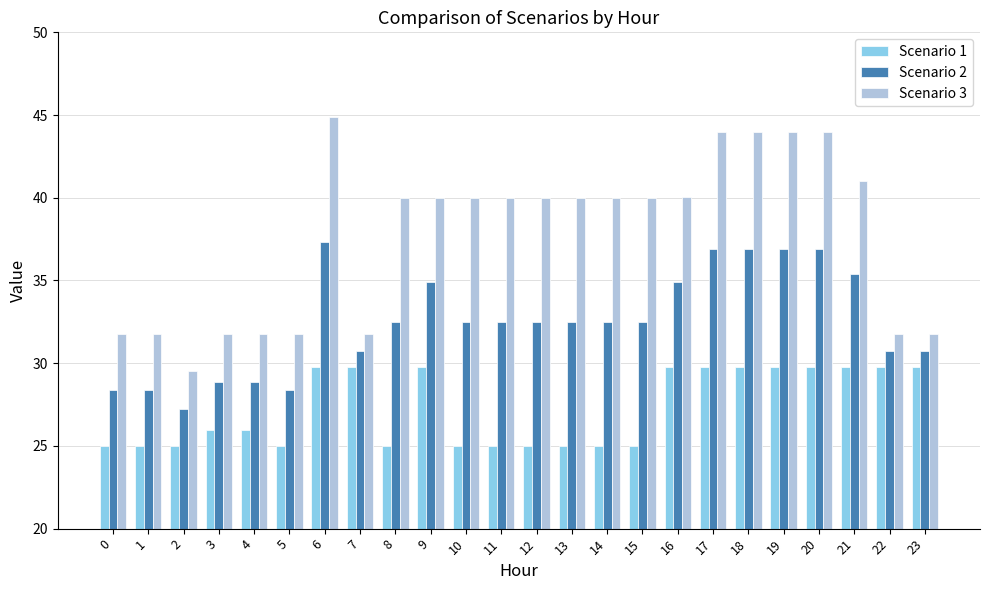

The value of Scenario 1 at 8 is 25.0. True or false?

True